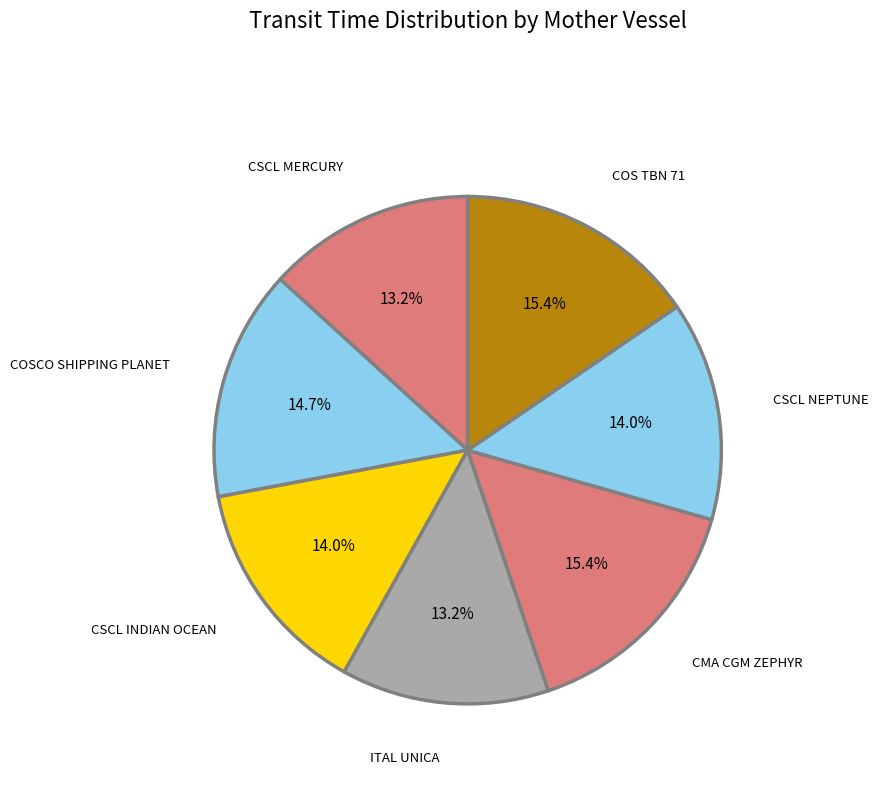

How many segments does this pie chart have?

7